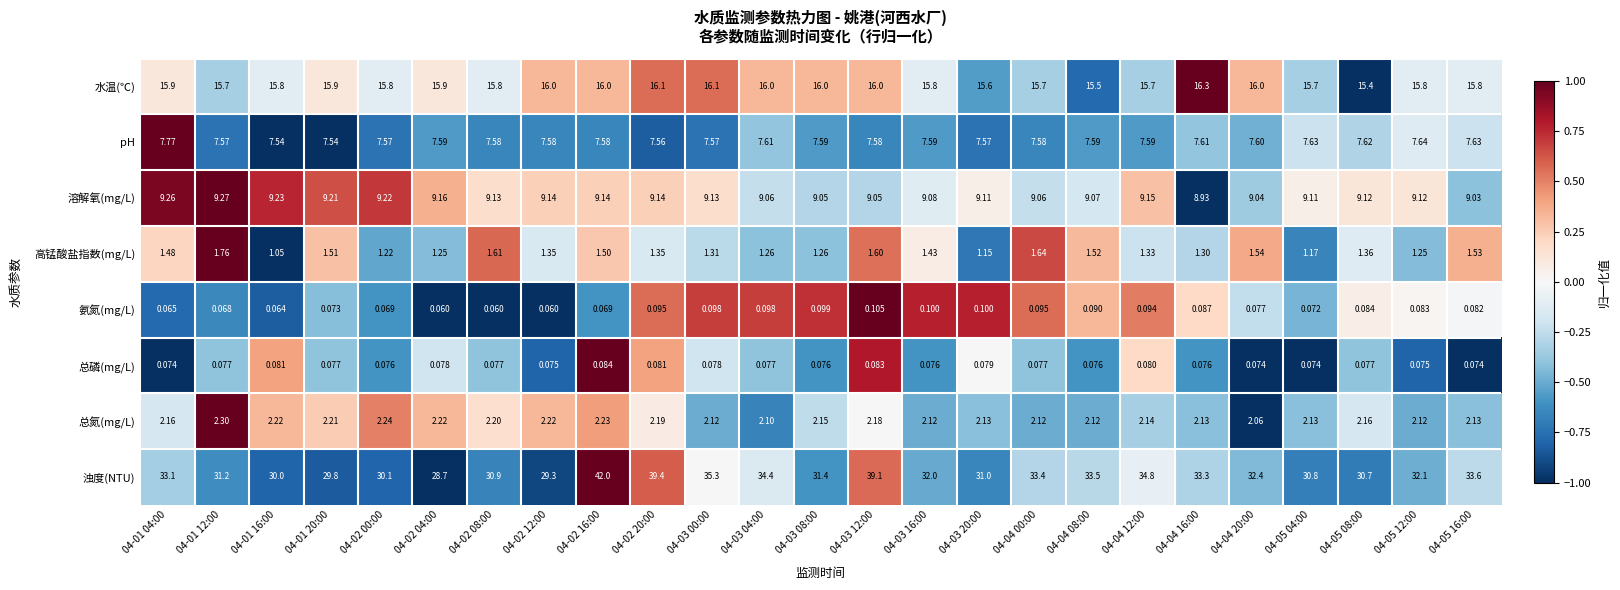

Between 04-03 04:00 and 04-03 16:00, which series saw the biggest shift?

浊度(NTU)